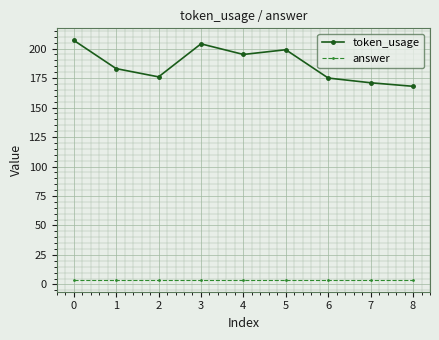

What are all the series names shown in the legend?

token_usage, answer